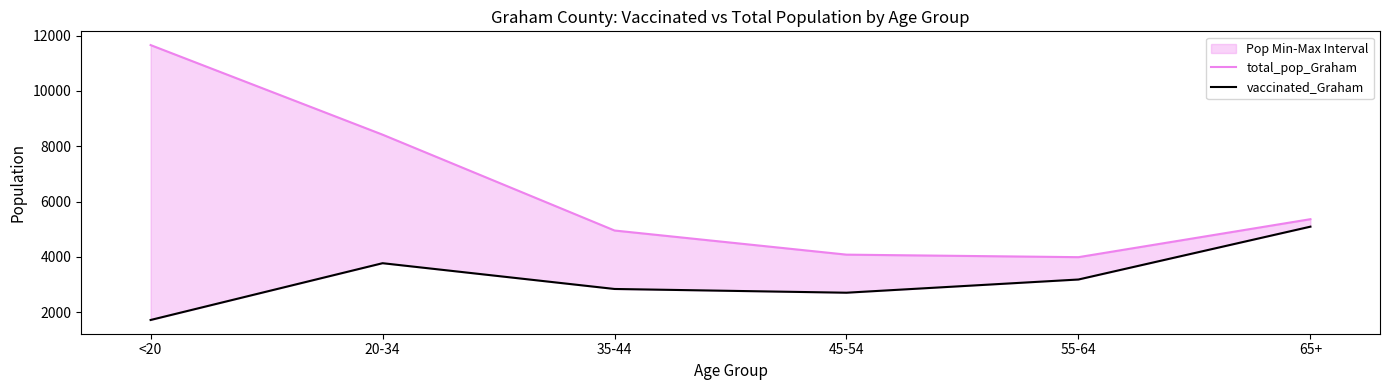

Count the number of categories in the chart.

6